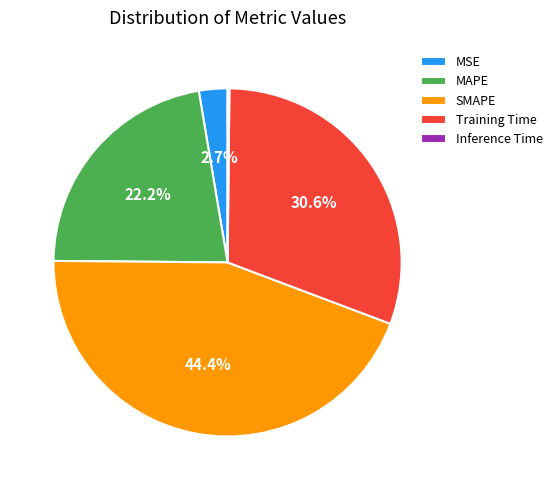

Do Training Time and SMAPE together represent more than half of the pie?

Yes